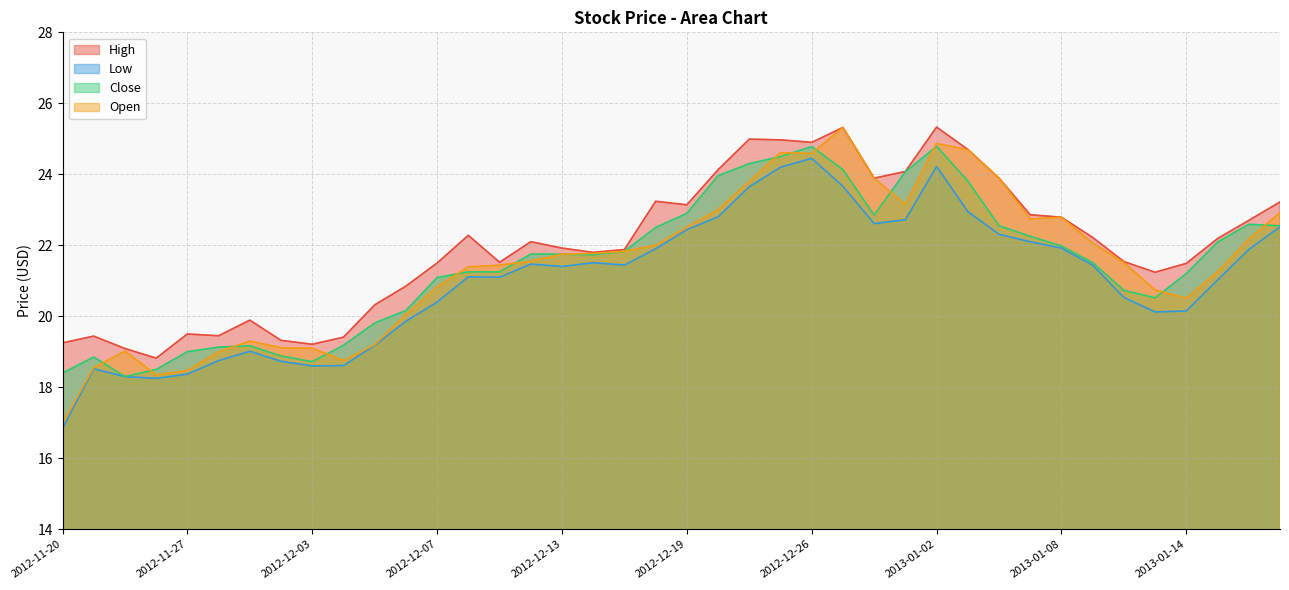

The Close series shows 20.5 at 2013-01-11. True or false?

True